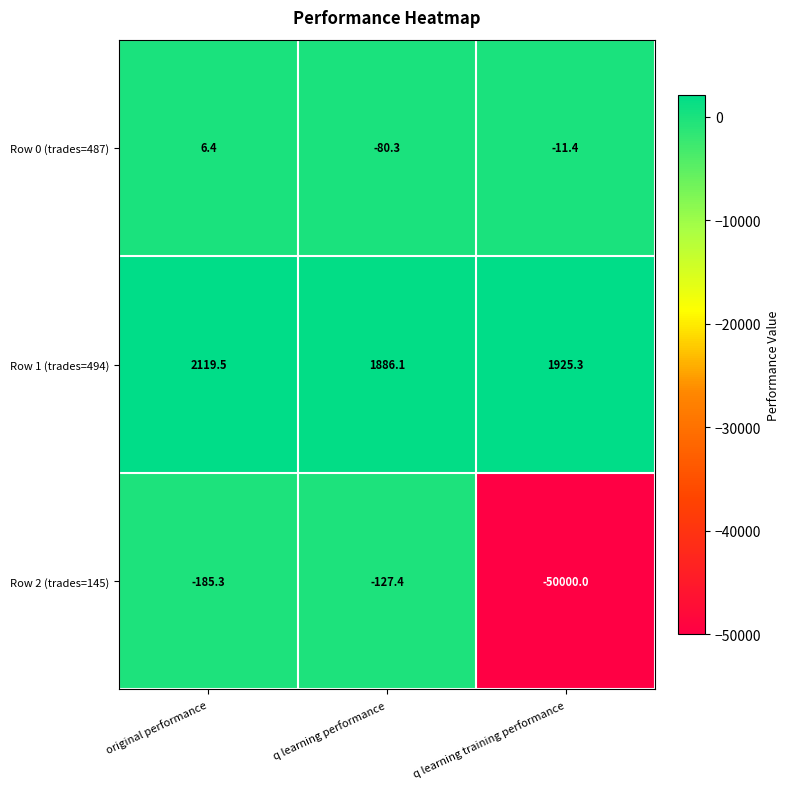

How many values in Row 0 (trades=487) are below zero?

2